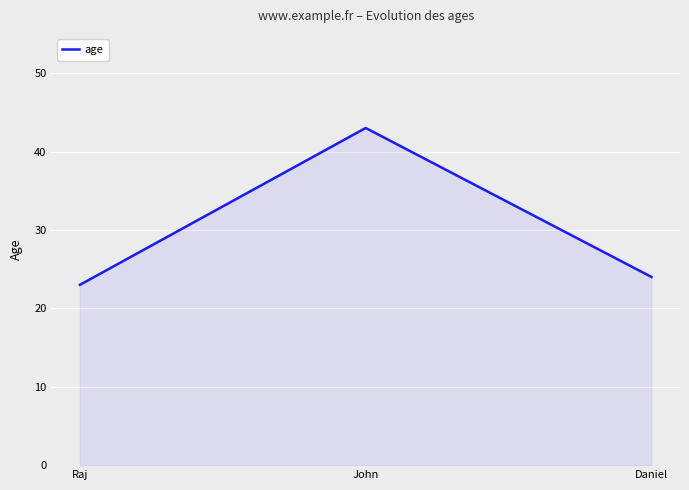

True or false: the data shows 42 at Daniel.

False